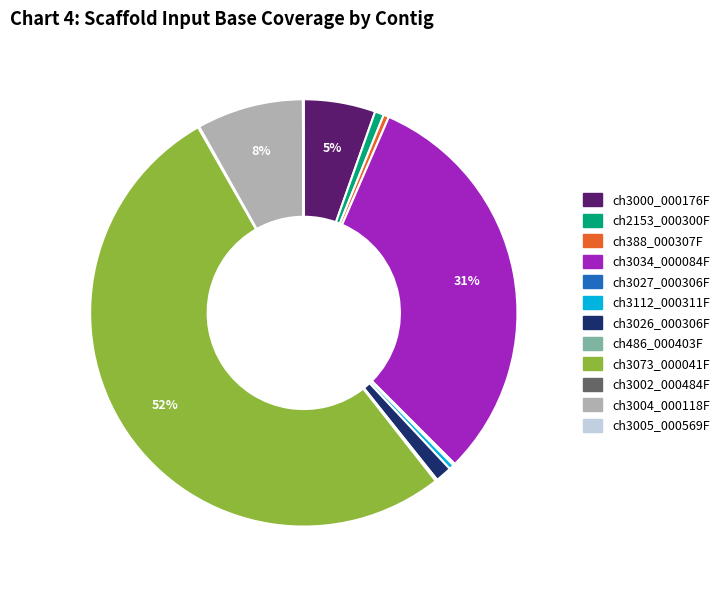

Do ch2153_000300F and ch388_000307F together represent more than half of the pie?

No